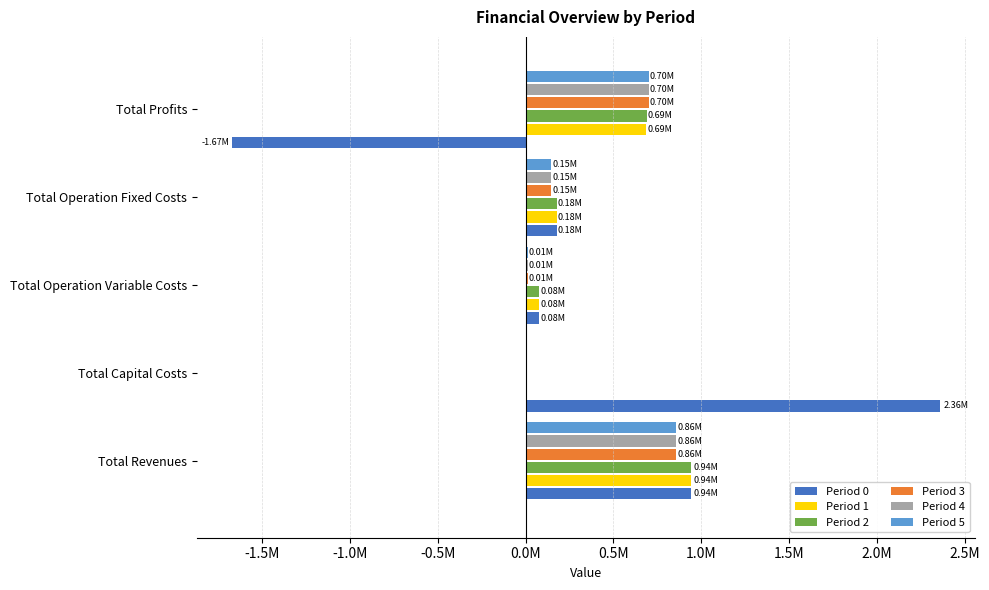

Reading left to right, transcribe all the data shown in this chart.

Period 0: 944532.8	2357973.0	77742.3	178923.4	-1670105.9
Period 1: 944532.8	0.0	77476.1	178923.4	688133.3
Period 2: 944532.8	0.0	77209.5	178923.4	688399.9
Period 3: 857640.1	0.0	11364.2	145295.8	700980.2
Period 4: 857640.1	0.0	11364.2	145295.8	700980.2
Period 5: 857640.1	0.0	11364.2	145295.8	700980.2